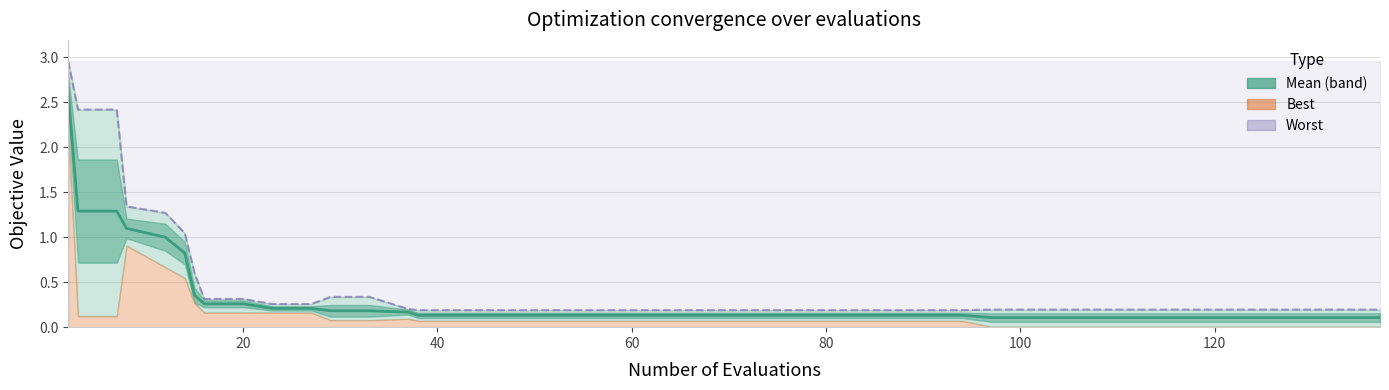

What is the difference between the maximum and minimum values in the worst series?

2.8